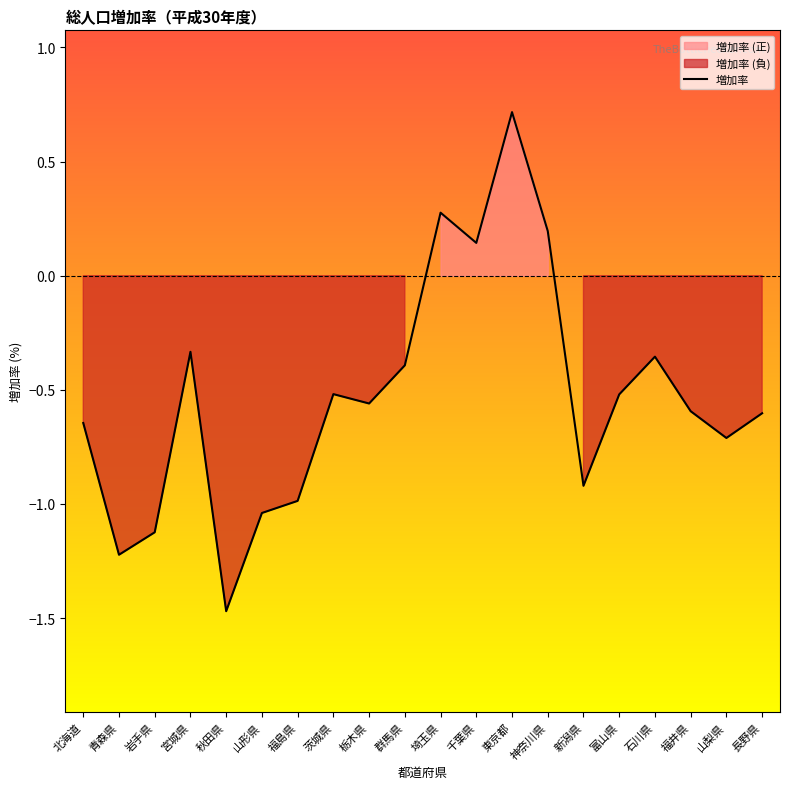

How many distinct data groups are displayed?

1